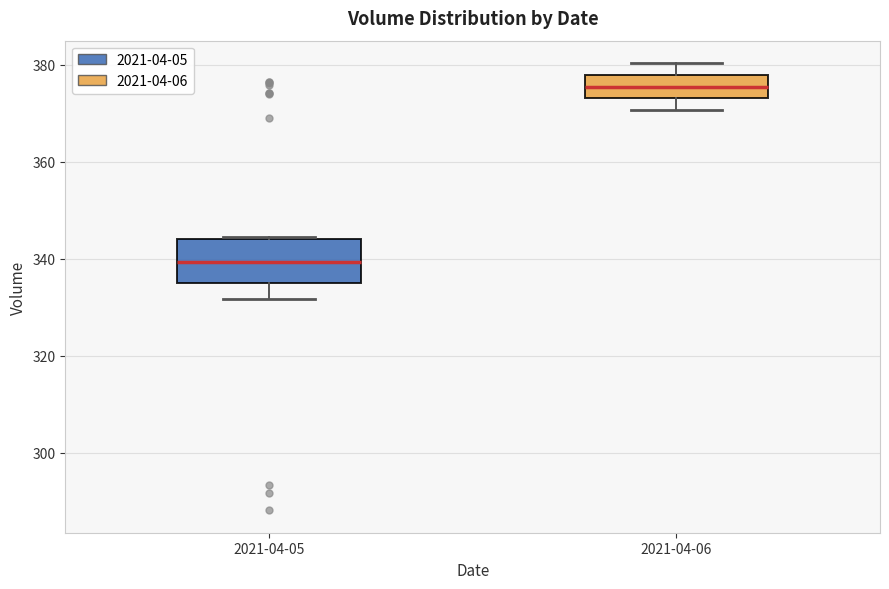

Reading left to right, read every box against the y-axis: the position of its median line, the range the box covers, and the ends of its whiskers. The values are not printed on the chart, so give them approximately, as read against the axis.

2021-04-05: median 340, box 334 to 344, whiskers 332 to 344
2021-04-06: median 376, box 374 to 378, whiskers 370 to 380